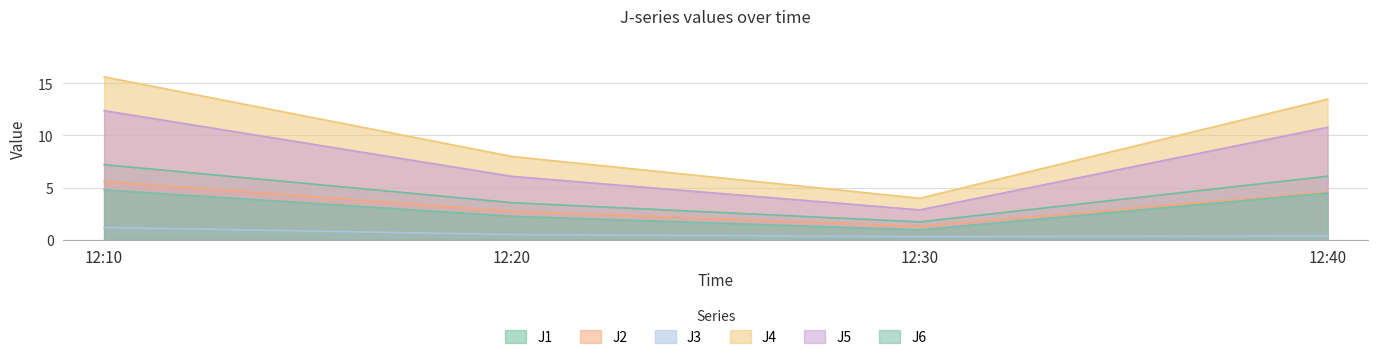

Where is J3 nearest to the value 0?

12:30